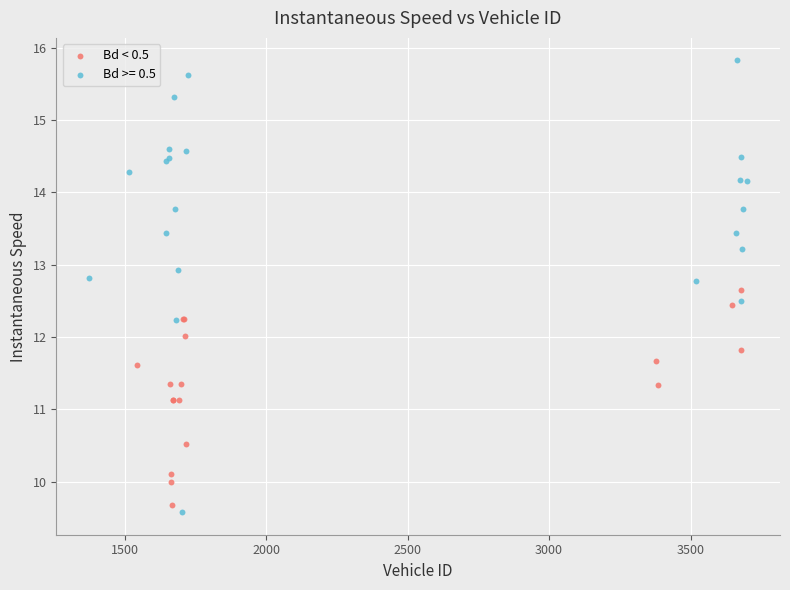

Which series has the widest spread of Y values?

Bd >= 0.5